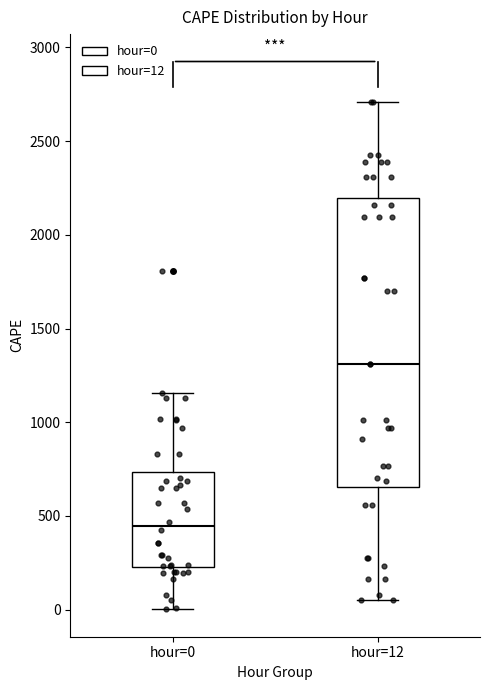

Which box has the lowest median line?

hour=0